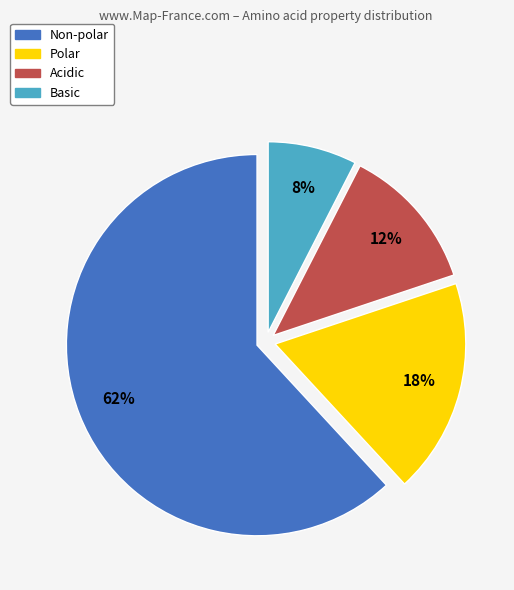

Which slice represents more than half of the pie?

Non-polar